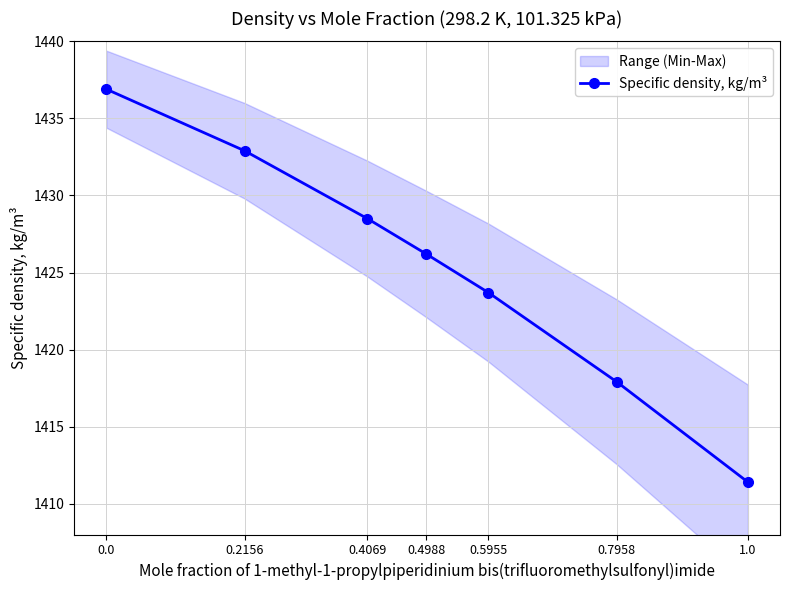

Rank the categories by value from highest to lowest.

0.0, 0.2156, 0.4069, 0.4988, 0.5955, 0.7958, 1.0